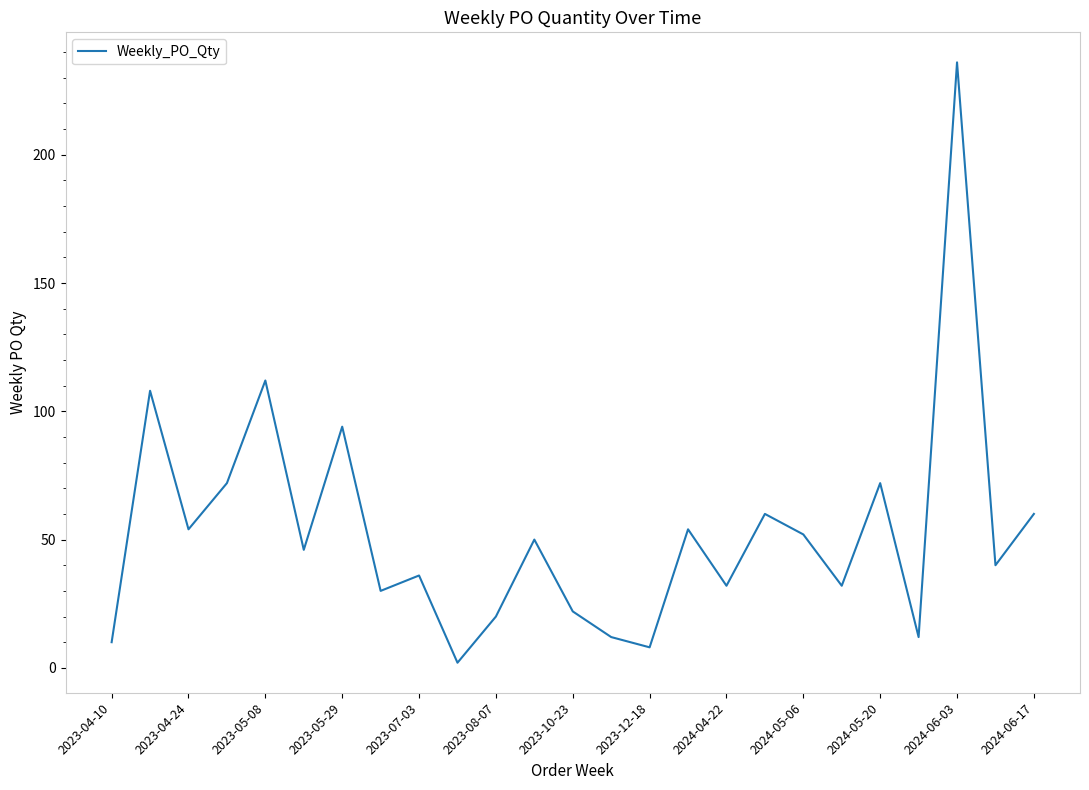

What is the maximum value shown in the chart?

236